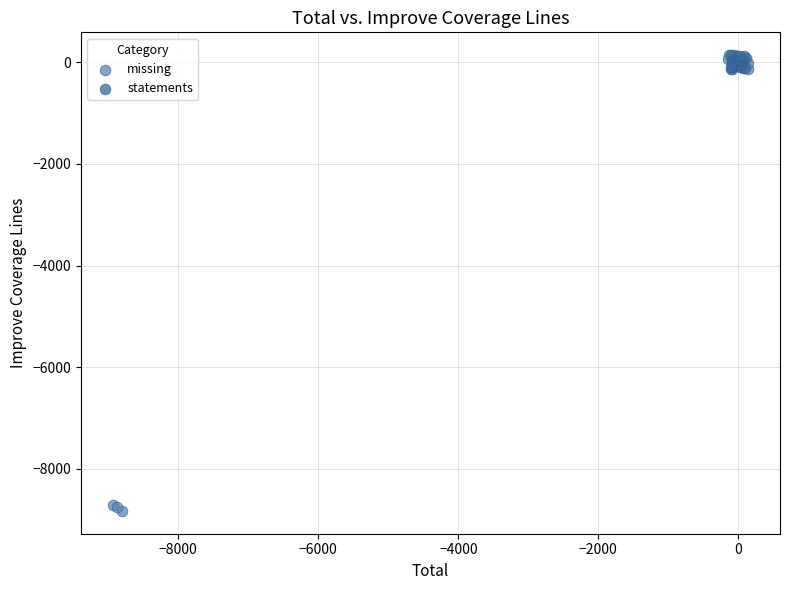

Which series reaches the minimum Y coordinate?

missing